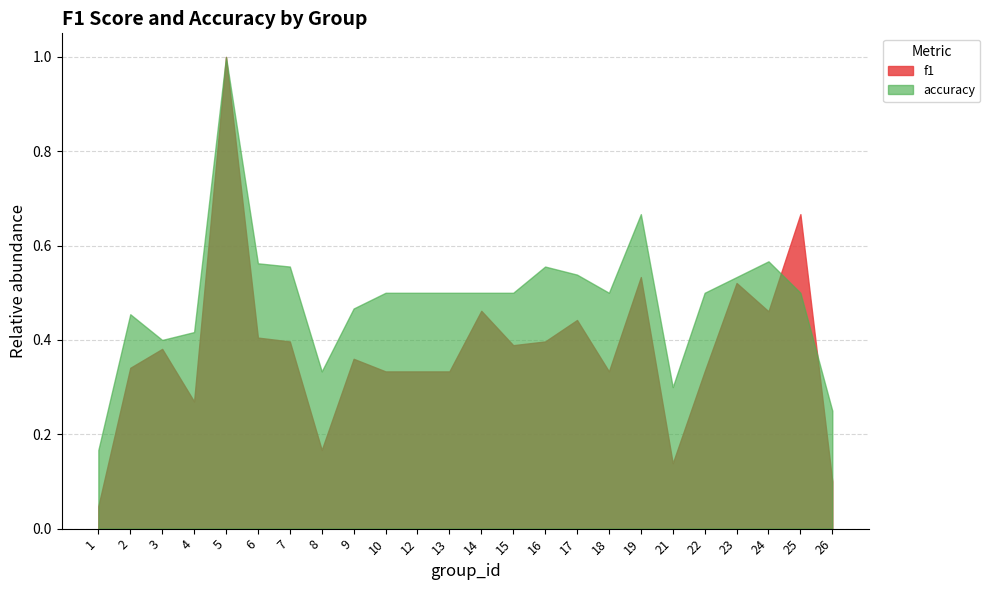

Between 21 and 1, which is larger?

21